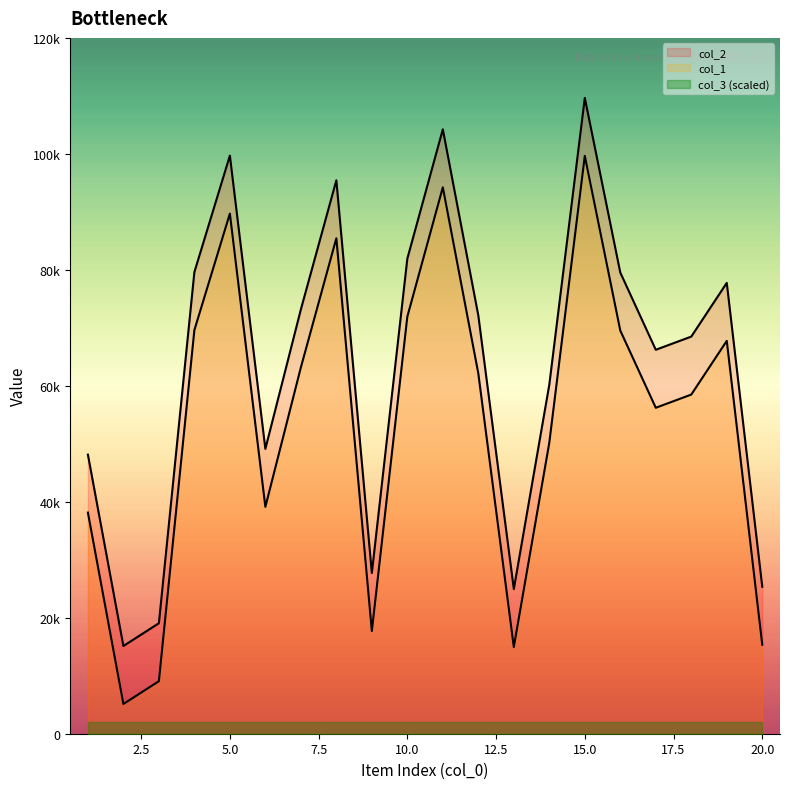

What is the total value across all series at 10?

153864